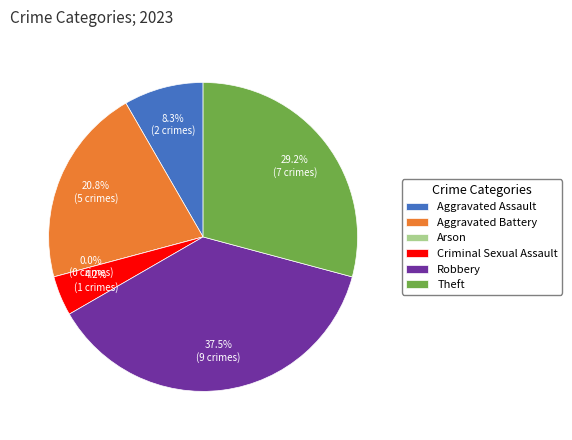

To the nearest percent, what is the average slice percentage?

17%